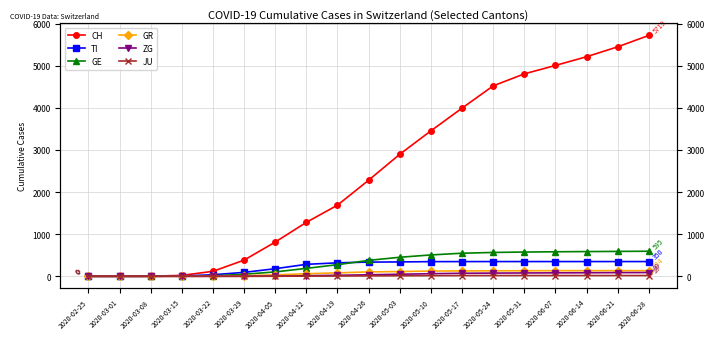

Where do TI and GE first cross each other?

2020-04-19 and 2020-04-26